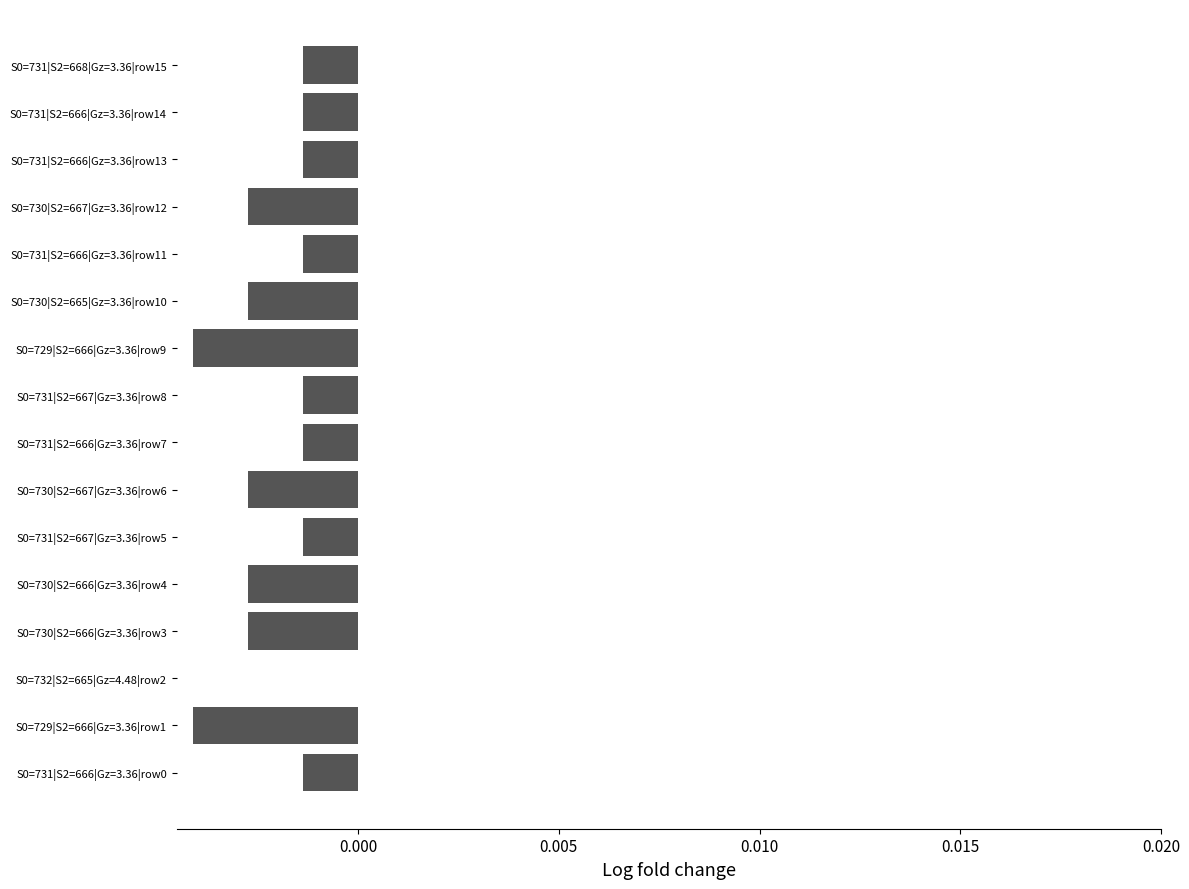

The chart shows a value of -0.0 at S0=730|S2=667|Gz=3.36|row6. True or false?

True